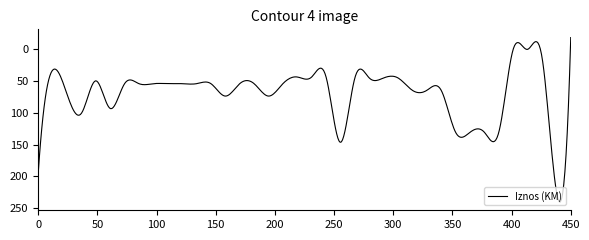

What is the greatest value displayed?

240.2